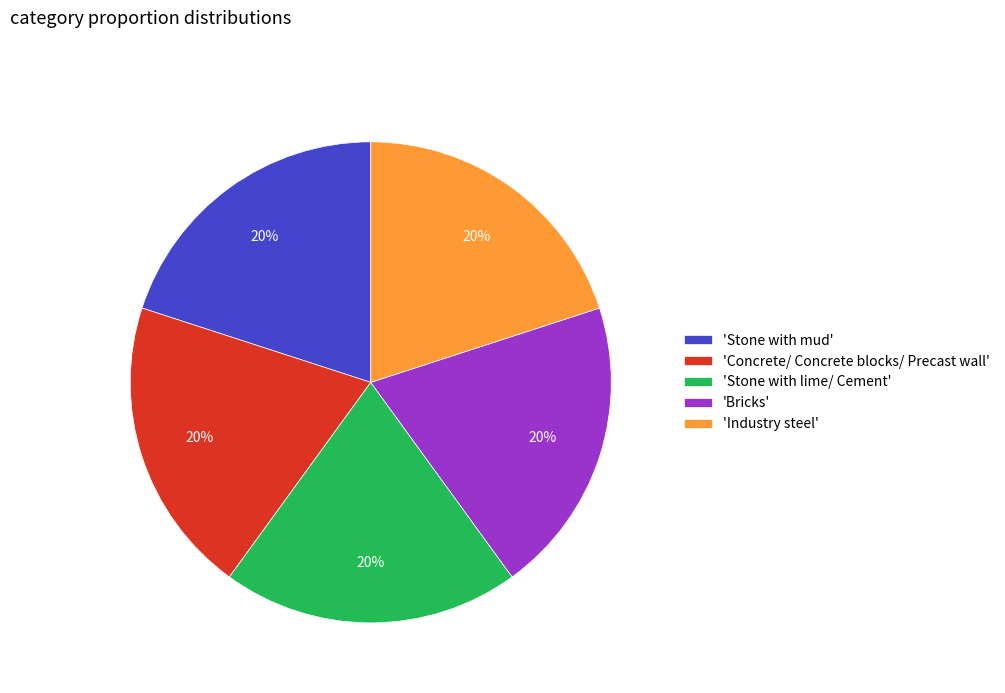

To the nearest percent, what portion does 'Stone with lime/ Cement' represent?

20%